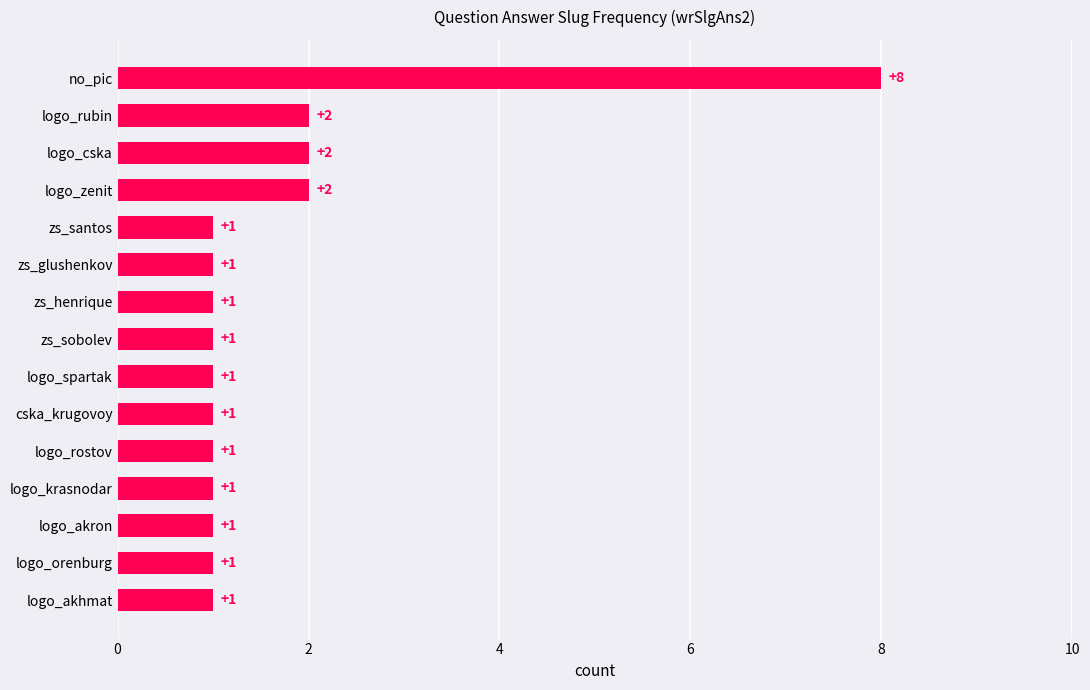

Reading bottom to top, extract all data points from this chart.

logo_akhmat=1	logo_orenburg=1	logo_akron=1	logo_krasnodar=1	logo_rostov=1	cska_krugovoy=1	logo_spartak=1	zs_sobolev=1	zs_henrique=1	zs_glushenkov=1	zs_santos=1	logo_zenit=2	logo_cska=2	logo_rubin=2	no_pic=8